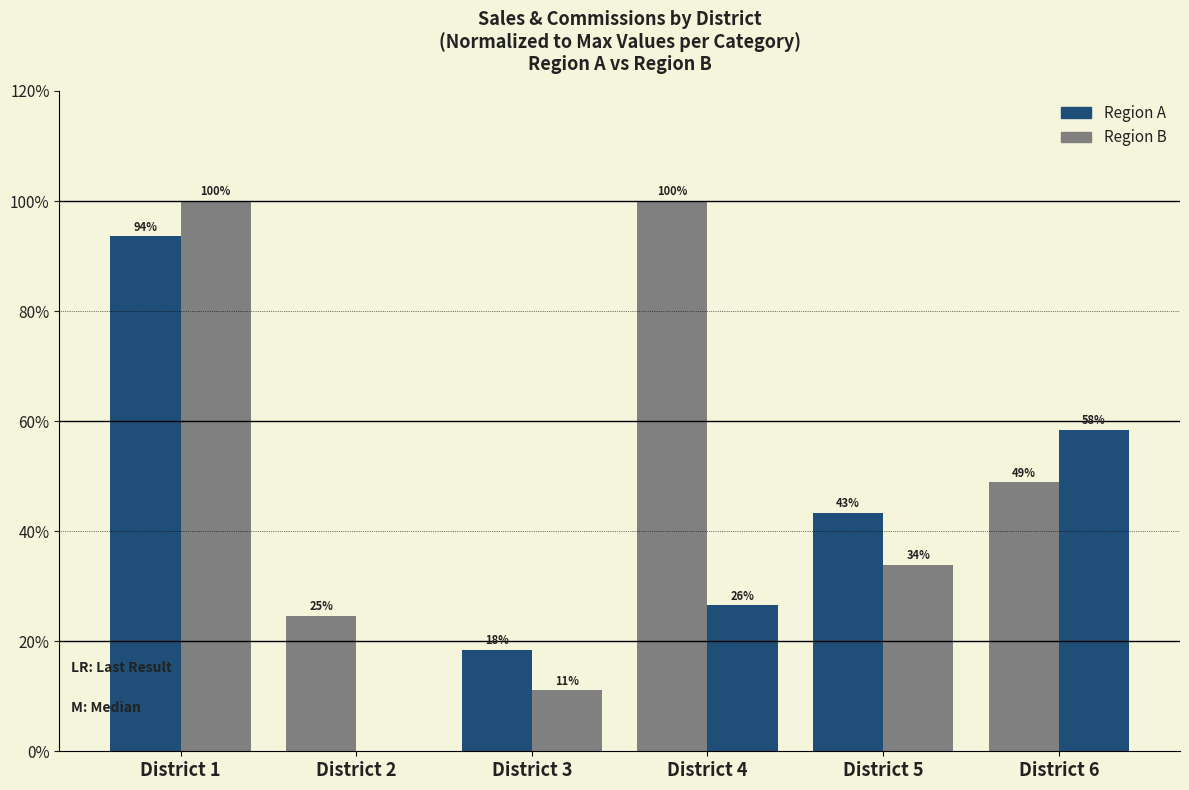

What is the spread (max minus min) of values at District 3?

7.4